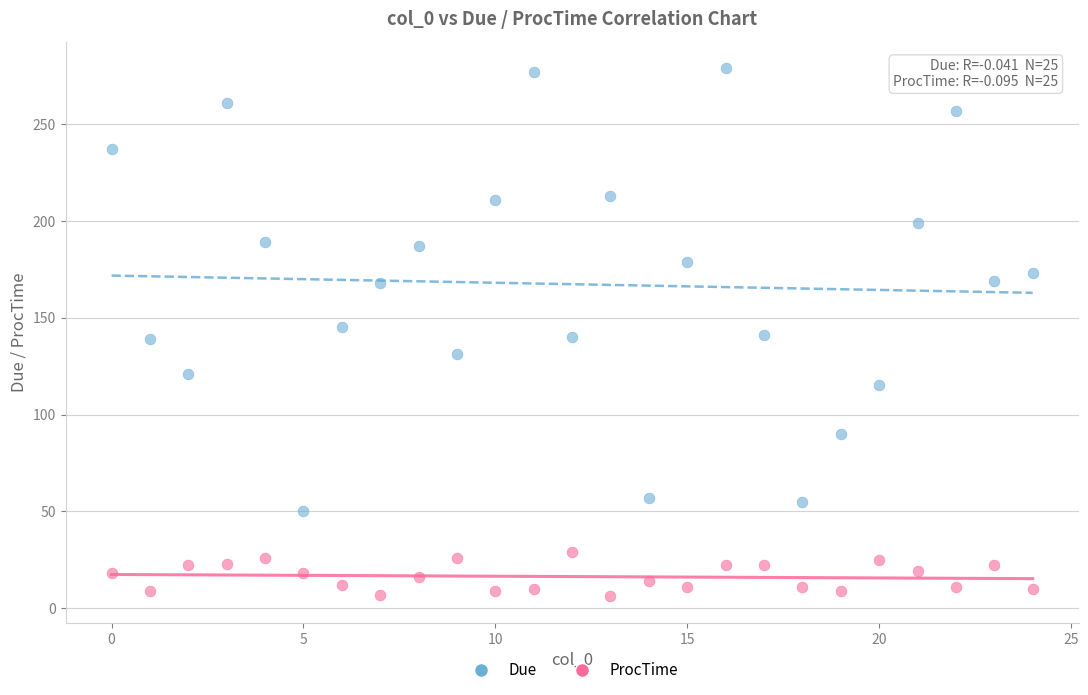

Which series has the largest Y range (max minus min)?

Due